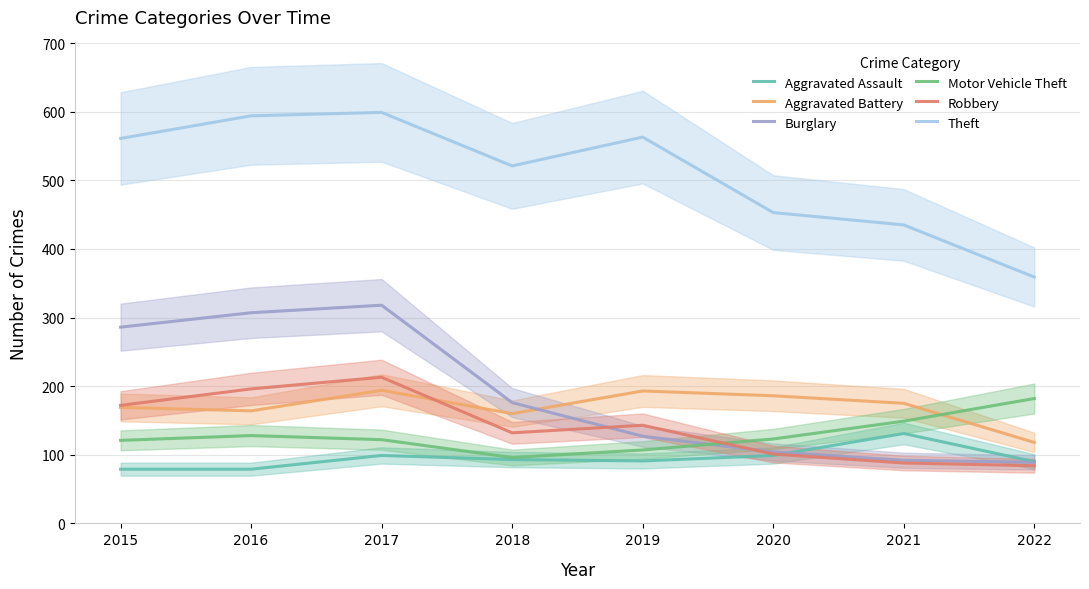

Between which two adjacent categories do Aggravated Assault and Robbery first intersect?

2020 and 2021